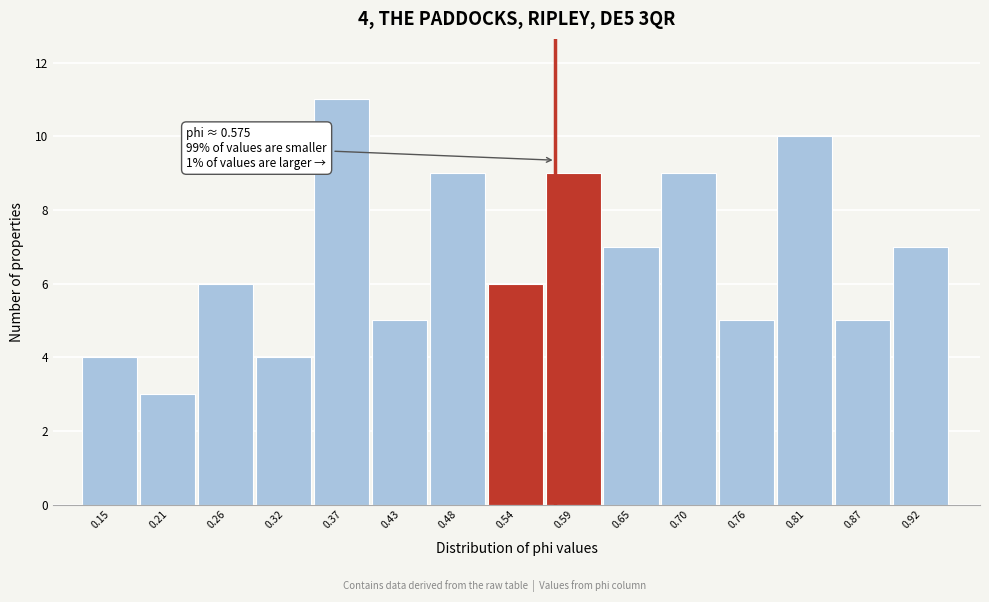

Over which range of the x-axis is the bar tallest?

0.35 to 0.40